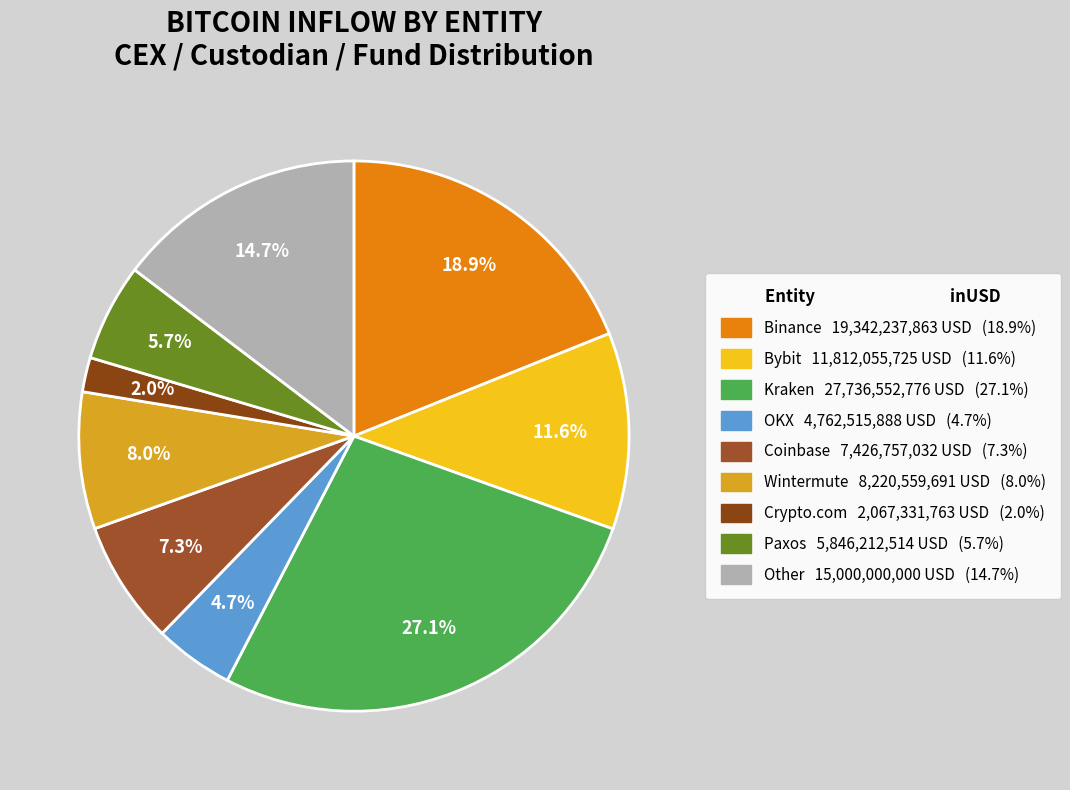

The Paxos slice represents 1% of the pie. True or false?

False